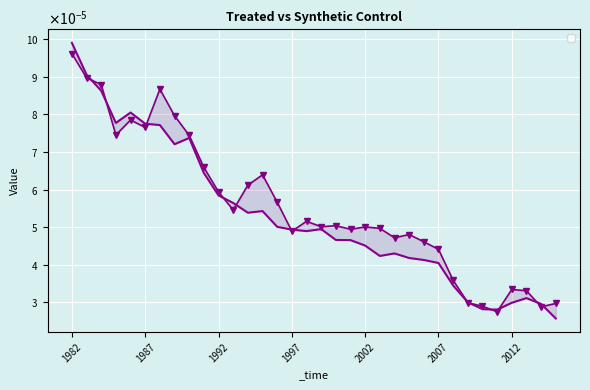

List the series in order of their overall mean, highest first.

_Y_treated, _Y_synthetic